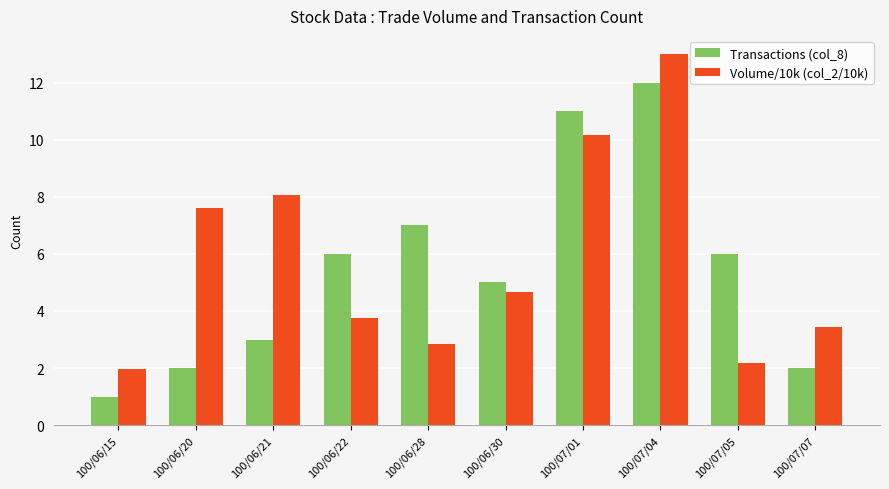

Which category has the lowest value in the Transactions (col_8) series?

100/06/15